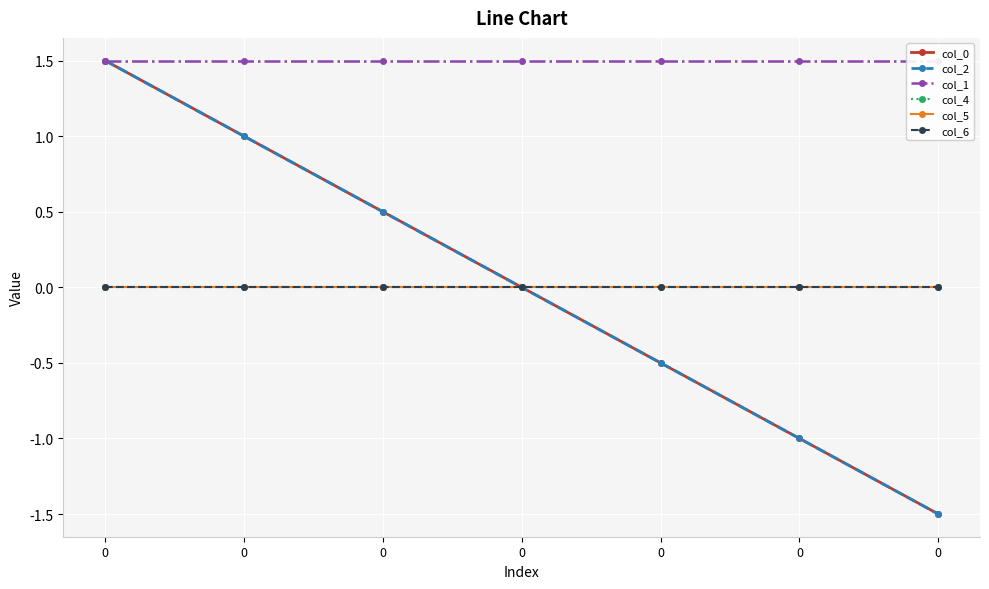

Is the value of col_2 at 0 greater than the value of col_0 at 0?

No